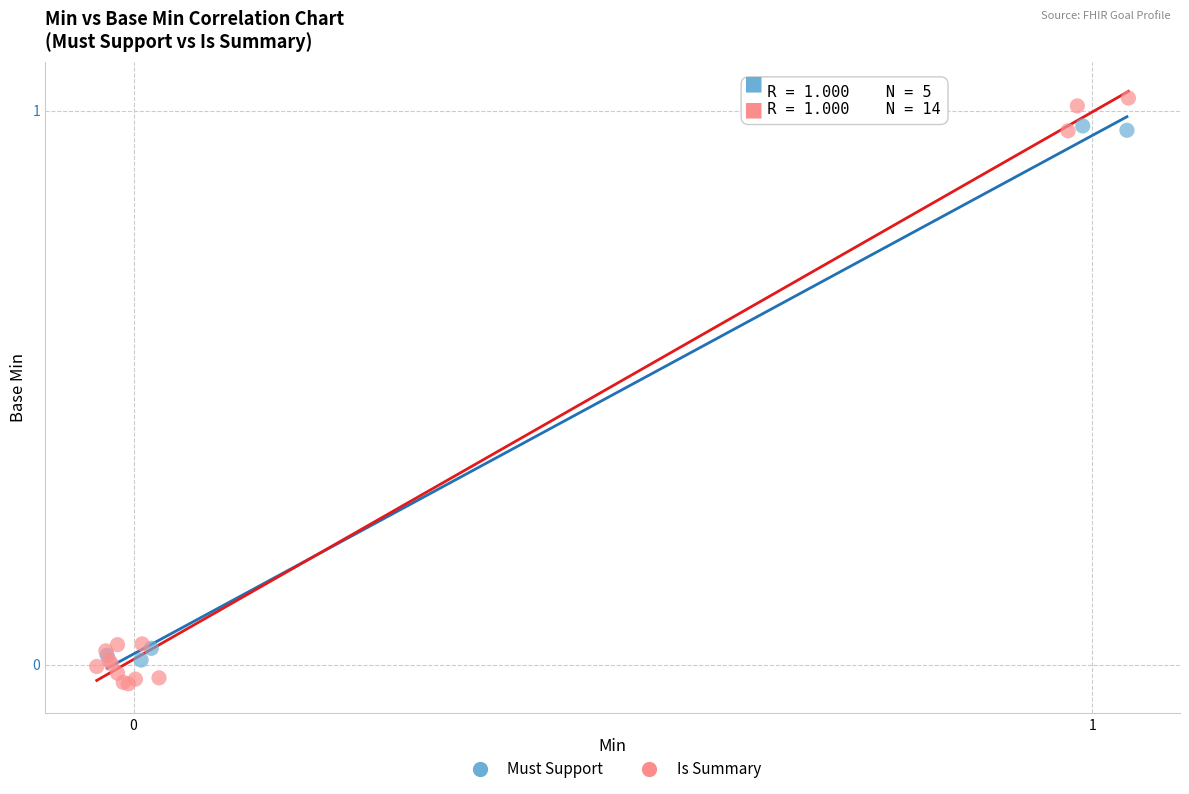

Which series contains the highest Y value?

Is Summary